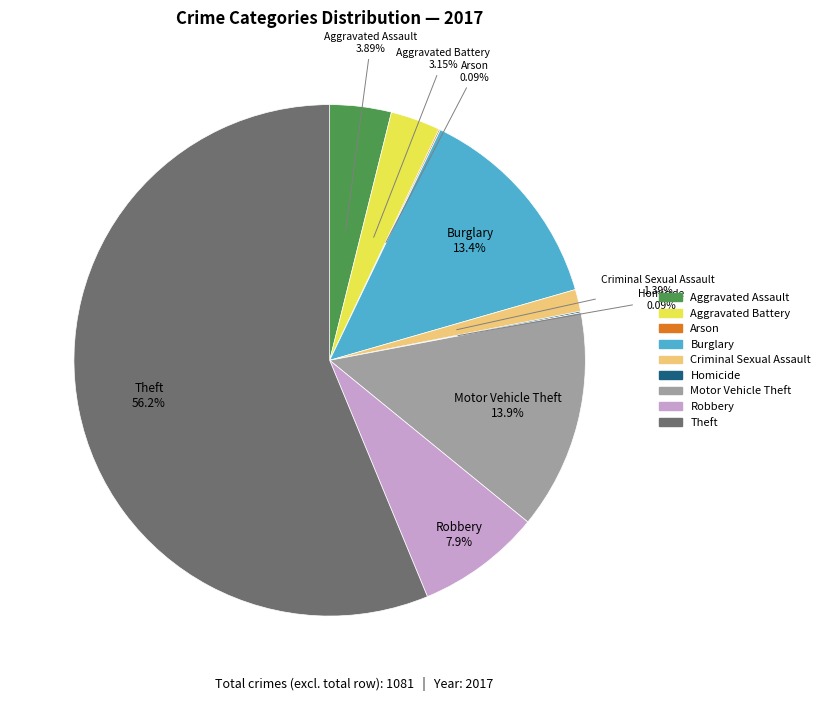

What is the largest slice in the pie chart?

Theft